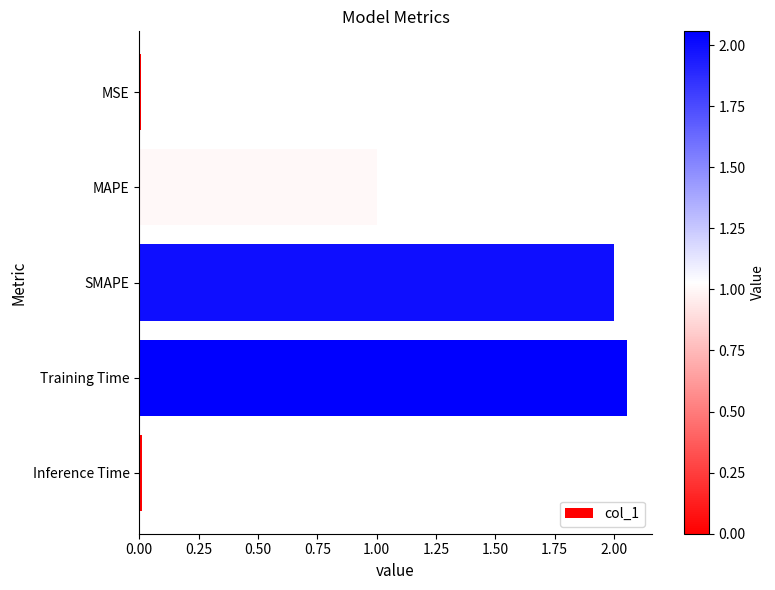

Is it true that the value at Training Time is 3.6?

False